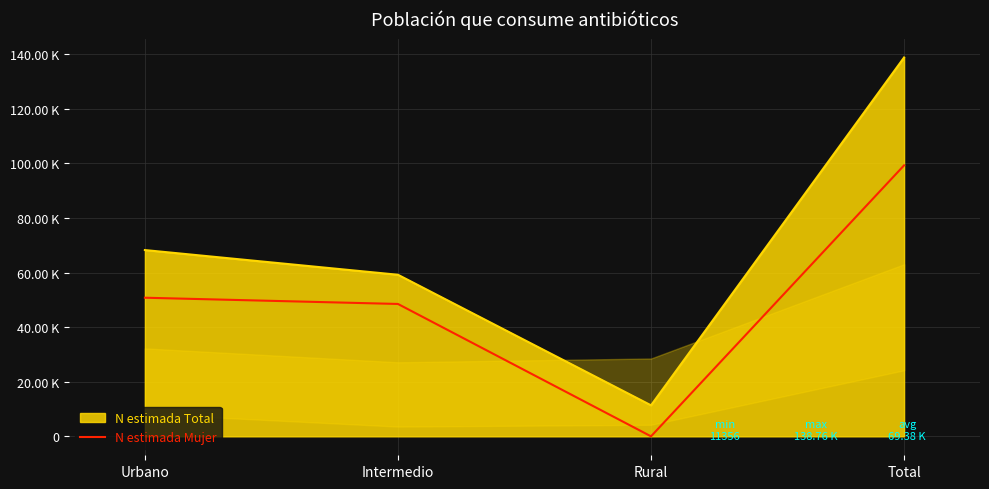

What are all the series names shown in the legend?

N estimada Total, N estimada Mujer